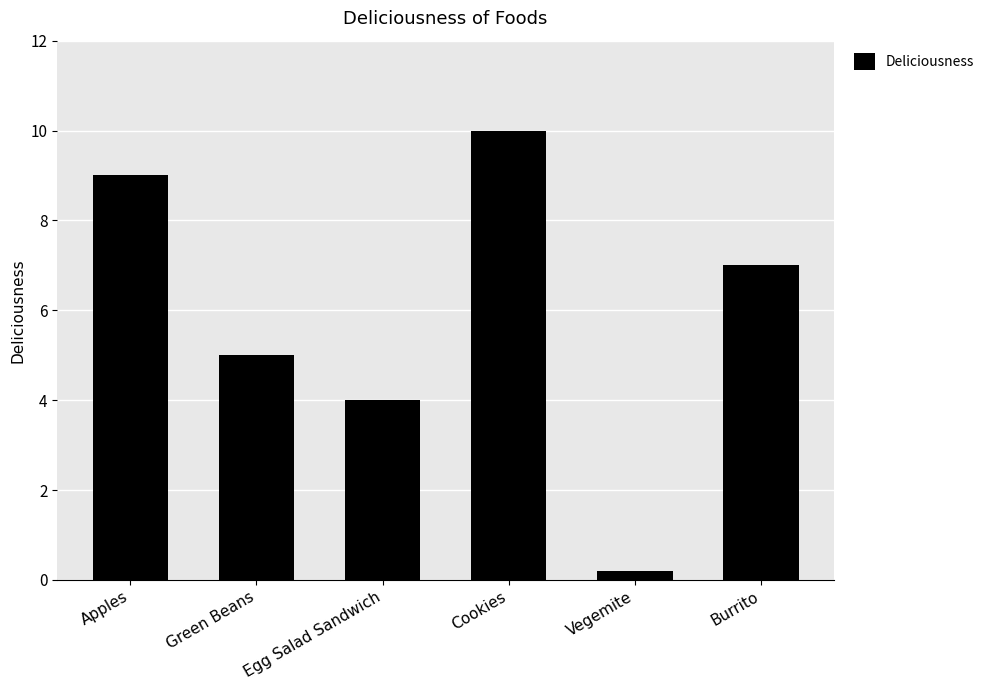

Rank the categories by value from lowest to highest.

Vegemite, Egg Salad Sandwich, Green Beans, Burrito, Apples, Cookies